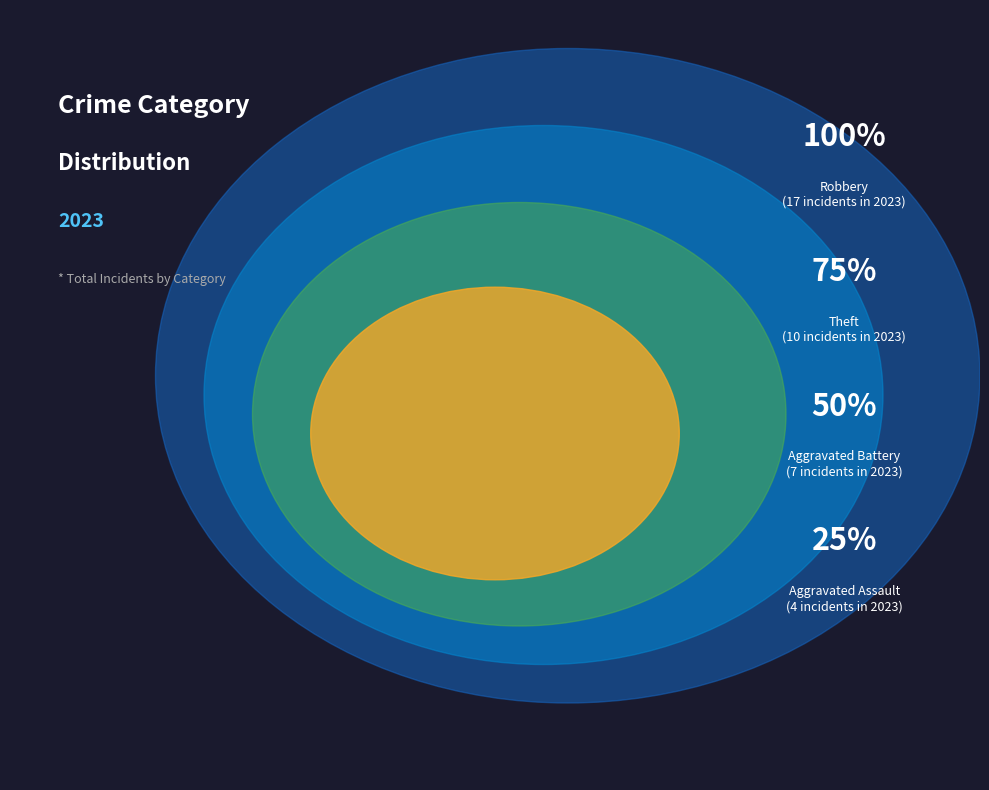

What is the largest slice in the pie chart?

Robbery